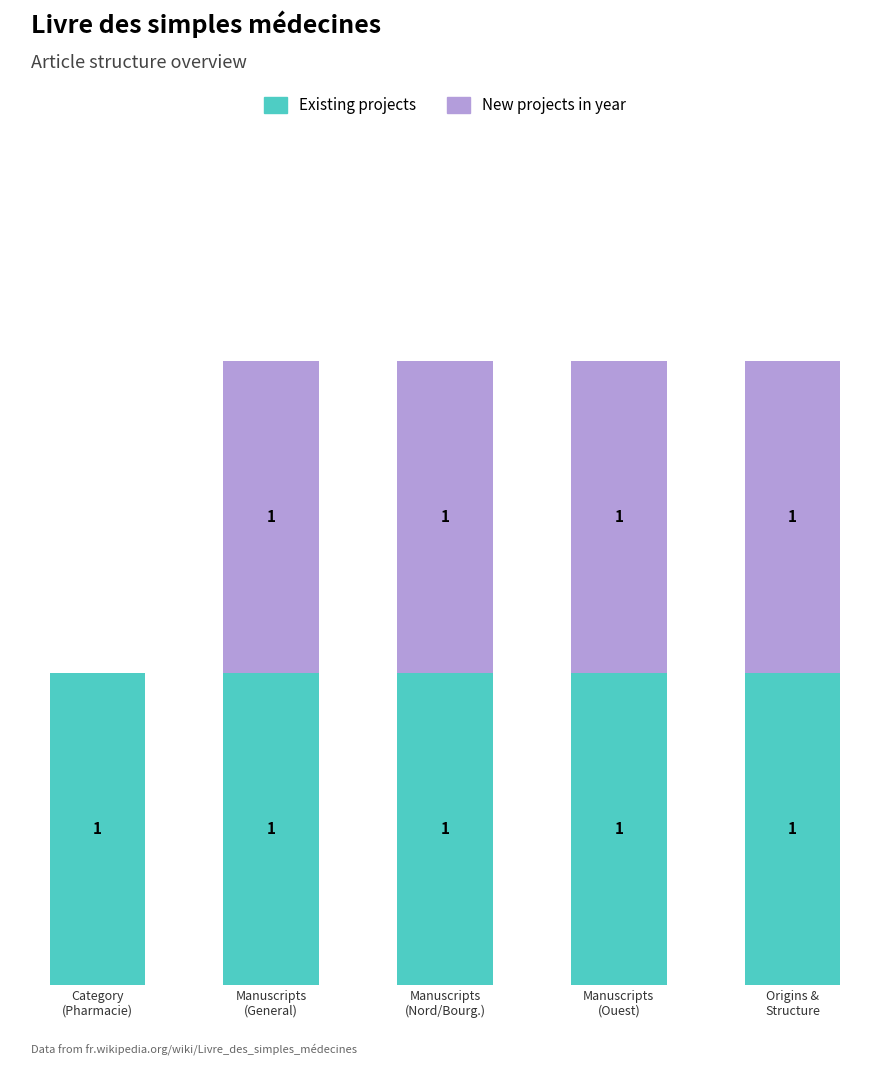

Between Manuscripts
(General) and Manuscripts
(Ouest), which series saw the biggest shift?

Existing projects